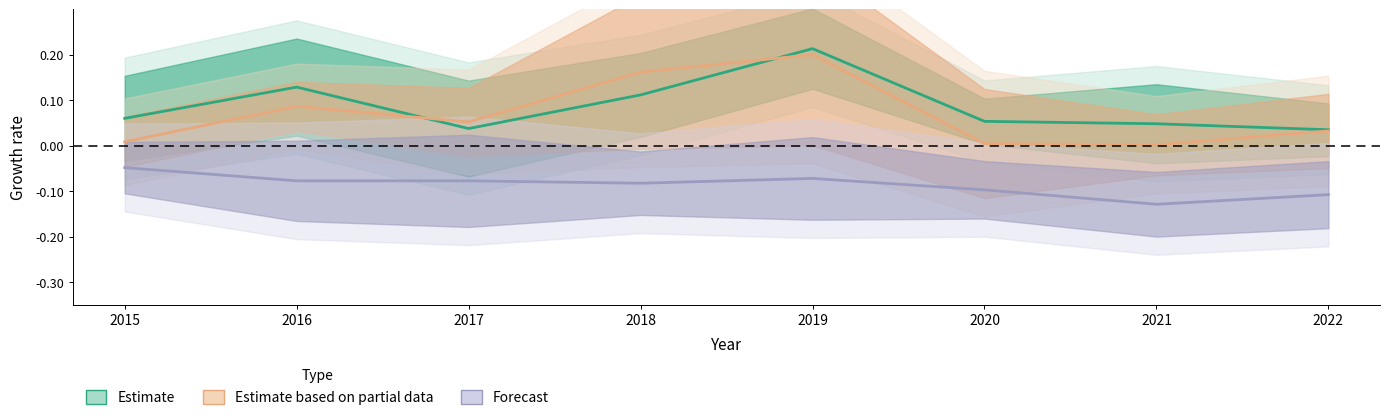

Between which two adjacent categories do Estimate based on partial data and Estimate first intersect?

2016 and 2017